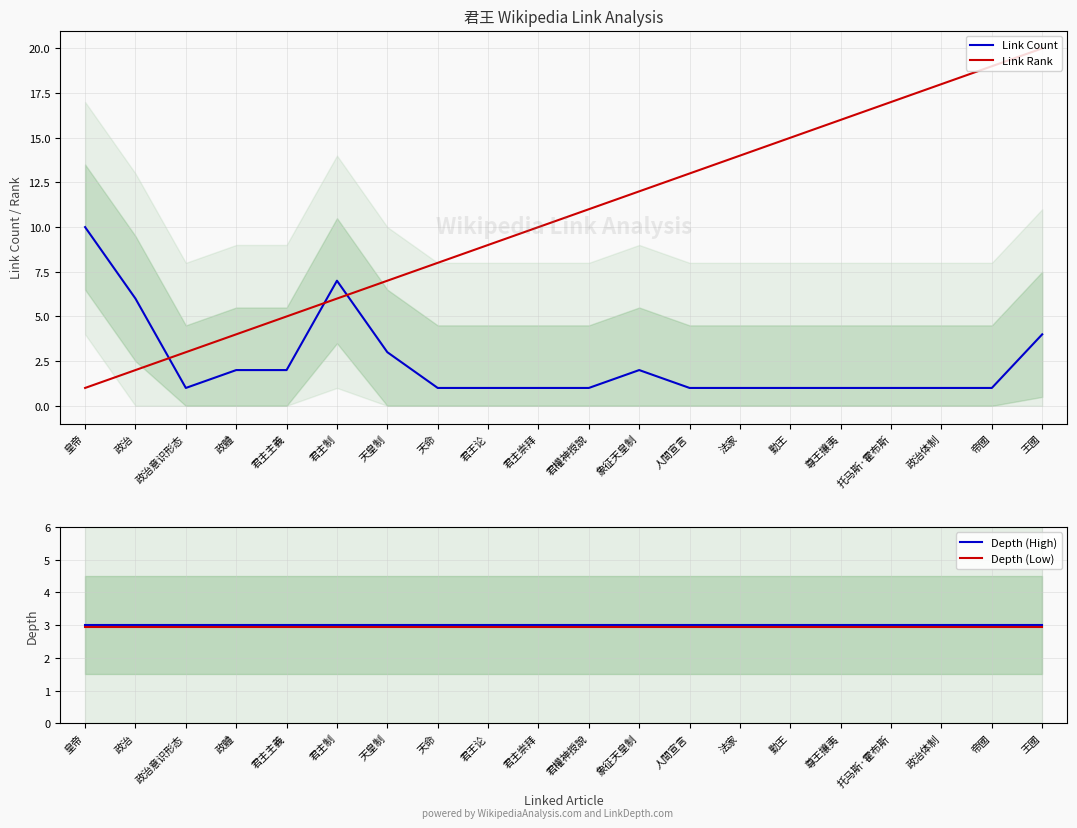

Which series has the widest spread of values?

Link Rank